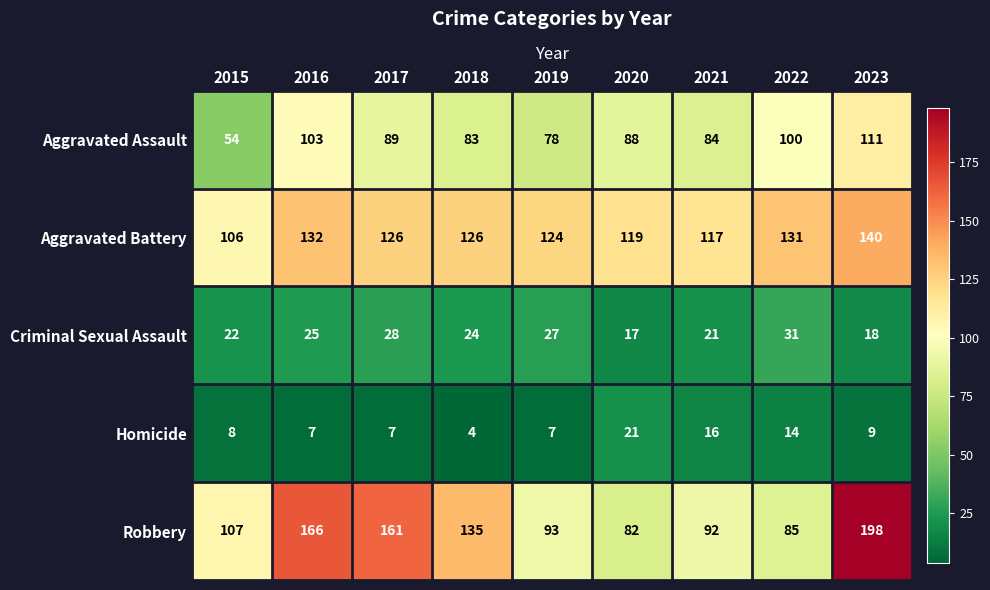

The value of Aggravated Assault at 2020 is 52. True or false?

False